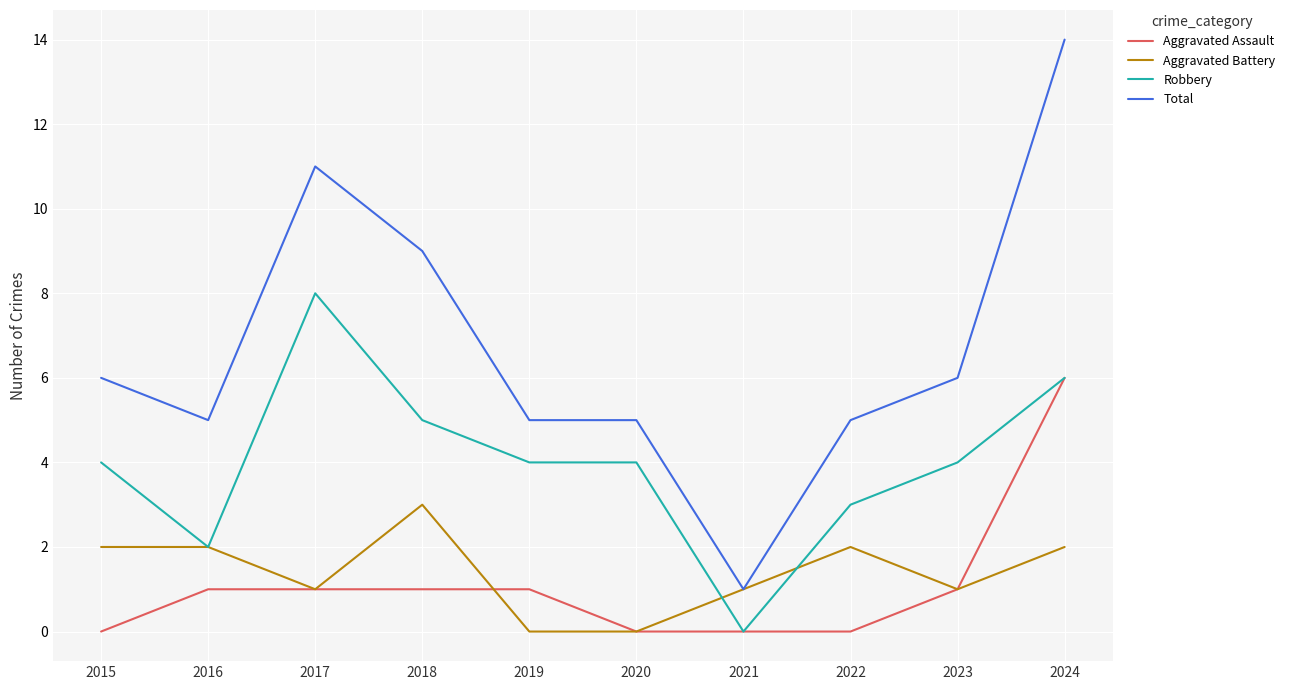

The Total series shows 6 at 2015. True or false?

True